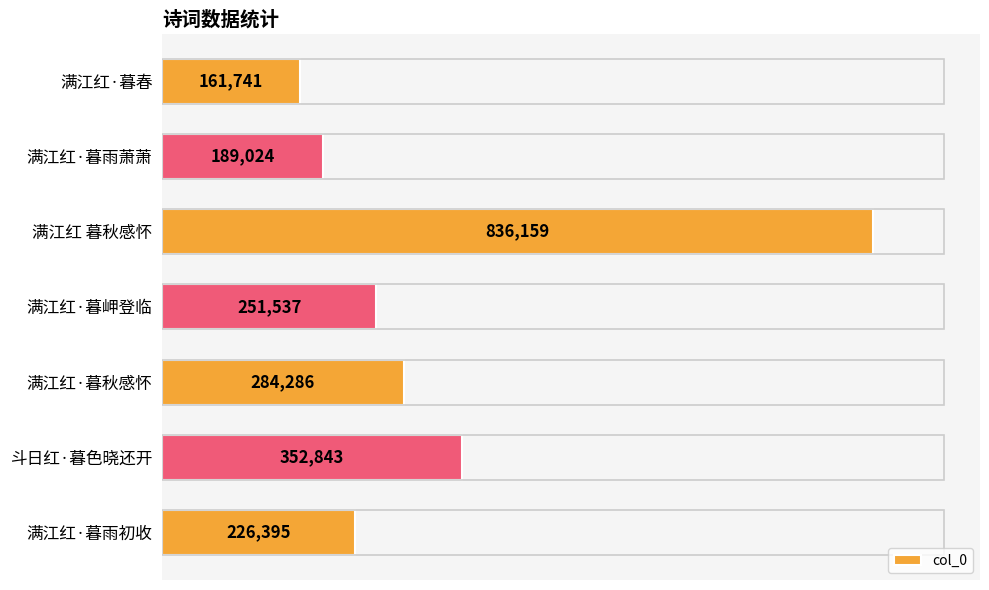

What position from the bottom is 满江红·暮雨初收?

1